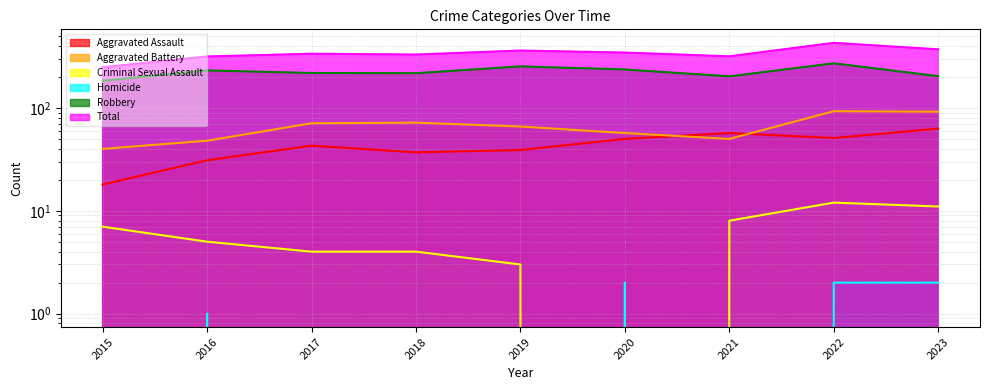

Where does the Aggravated Battery series first go above 66?

2017